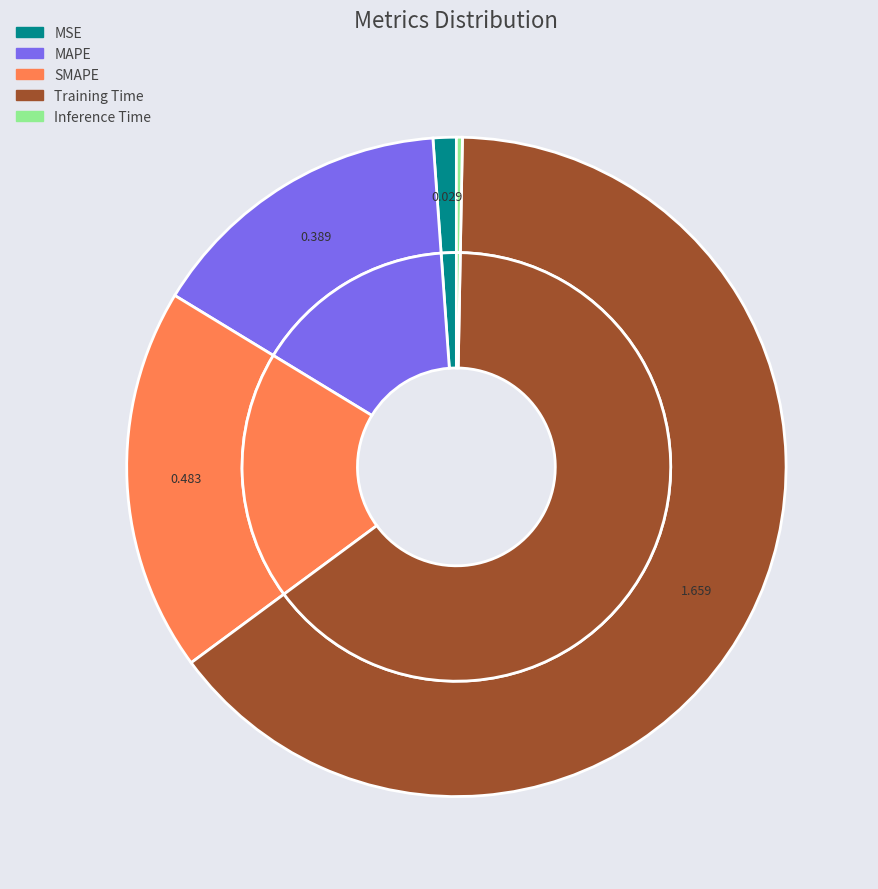

Does SMAPE represent more than half of the total?

No